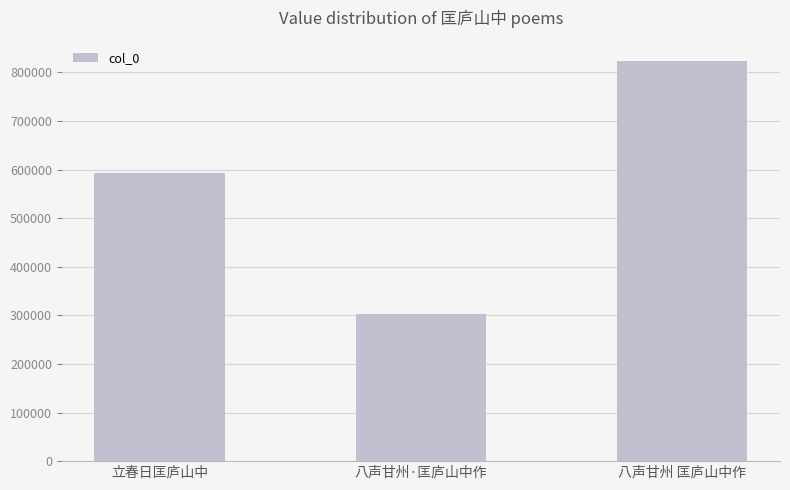

Which has a higher value, 八声甘州·匡庐山中作 or 立春日匡庐山中?

立春日匡庐山中